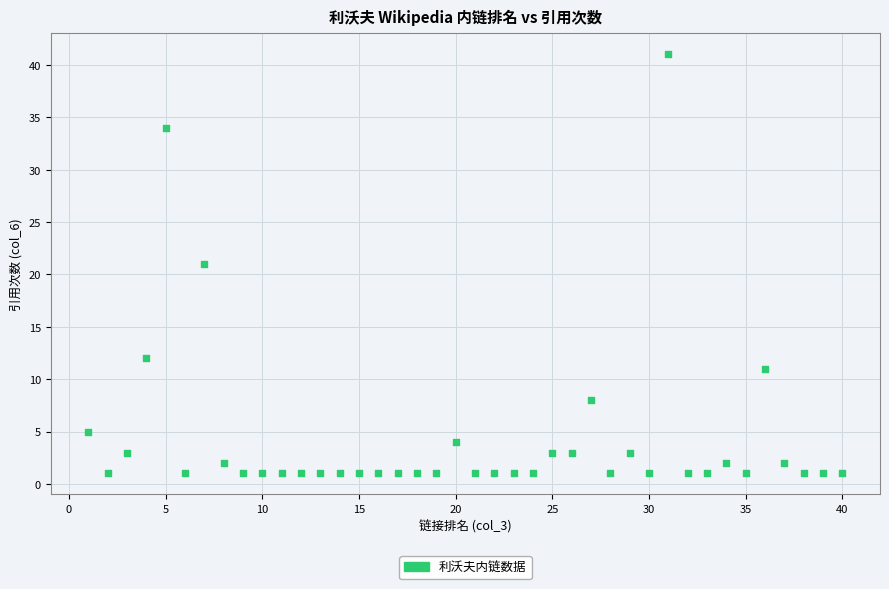

What is the range of X values (max minus min)?

39